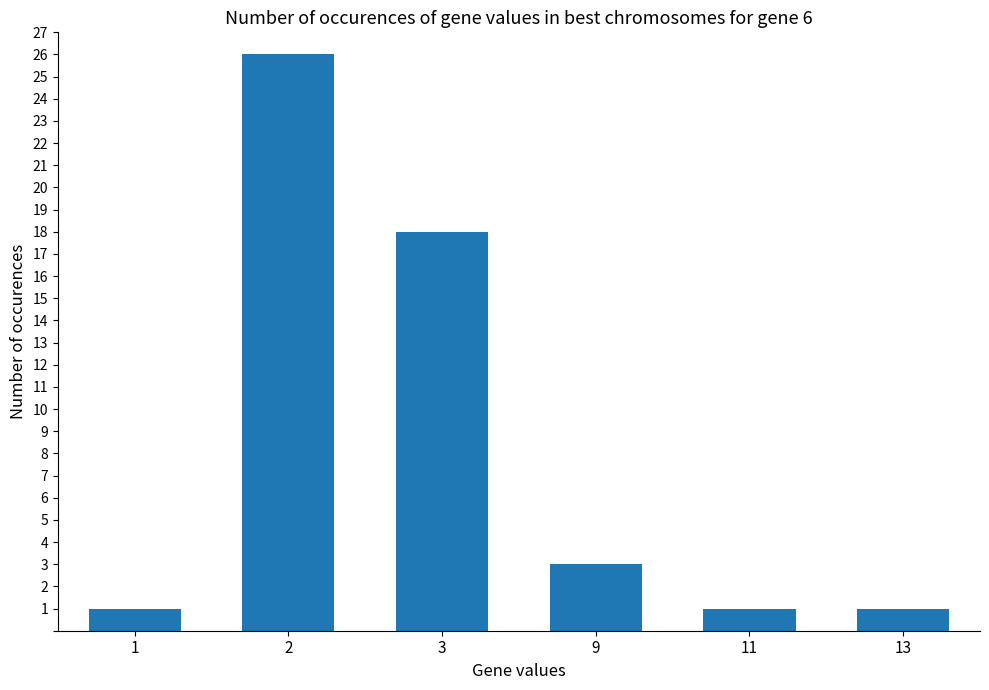

Reading right to left, extract all data points from this chart.

13=1	11=1	9=3	3=18	2=26	1=1